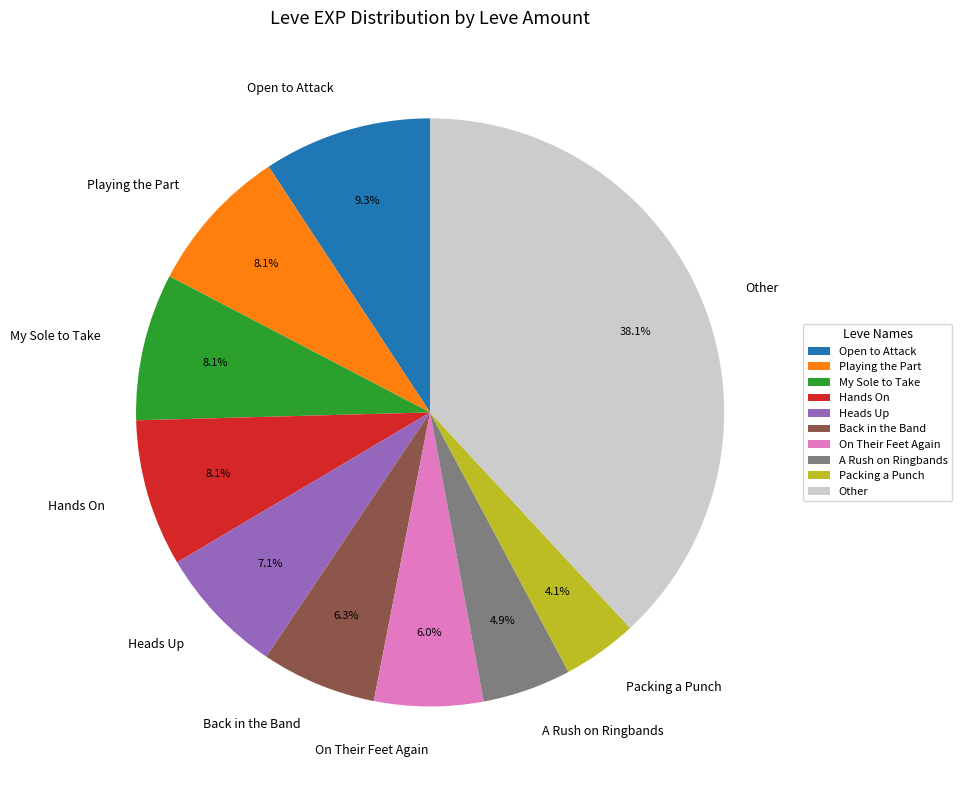

Combined, what portion of the pie is A Rush on Ringbands and Back in the Band?

11.2%